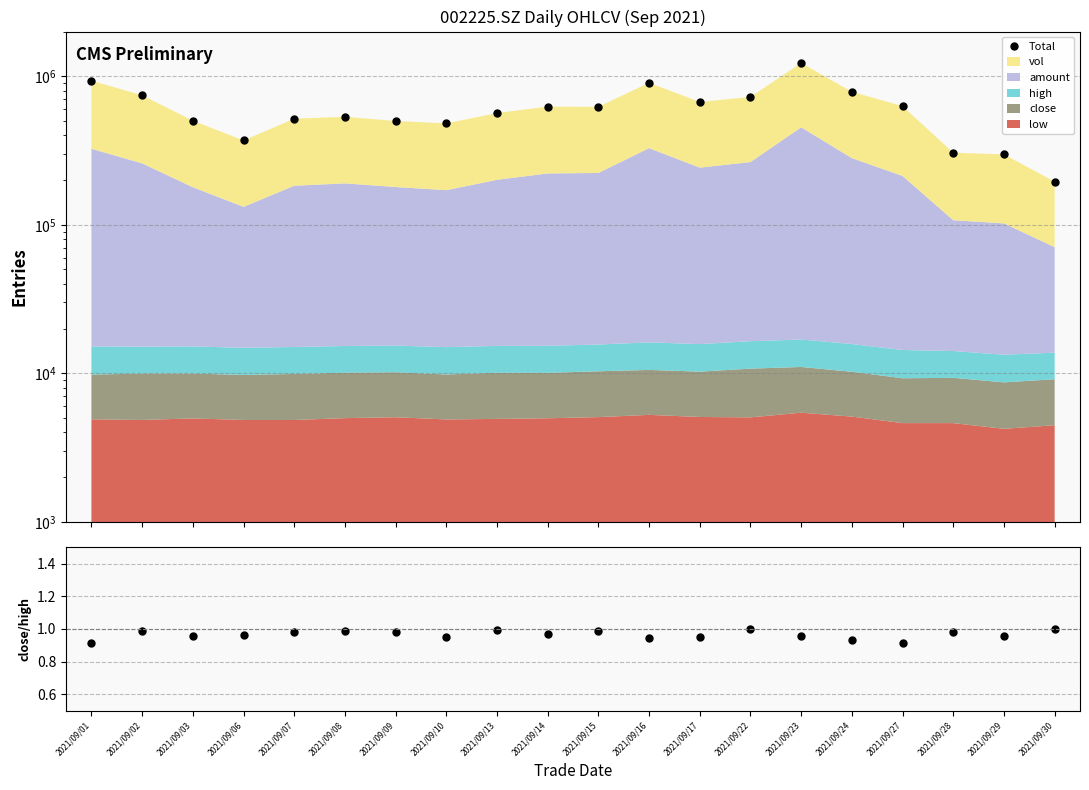

Is it true that Total equals 1420469.3 at 2021/09/16?

False